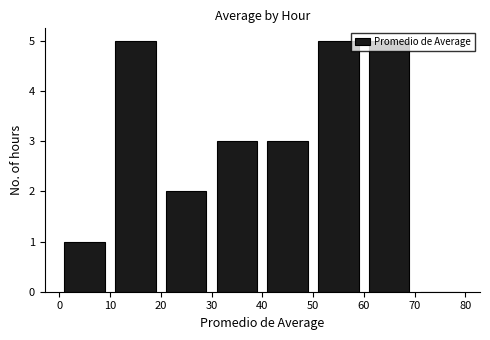

How tall is the bar that spans 30 to 40 on the x-axis? The values are not printed on the chart, so give them approximately, as read against the axis.

3